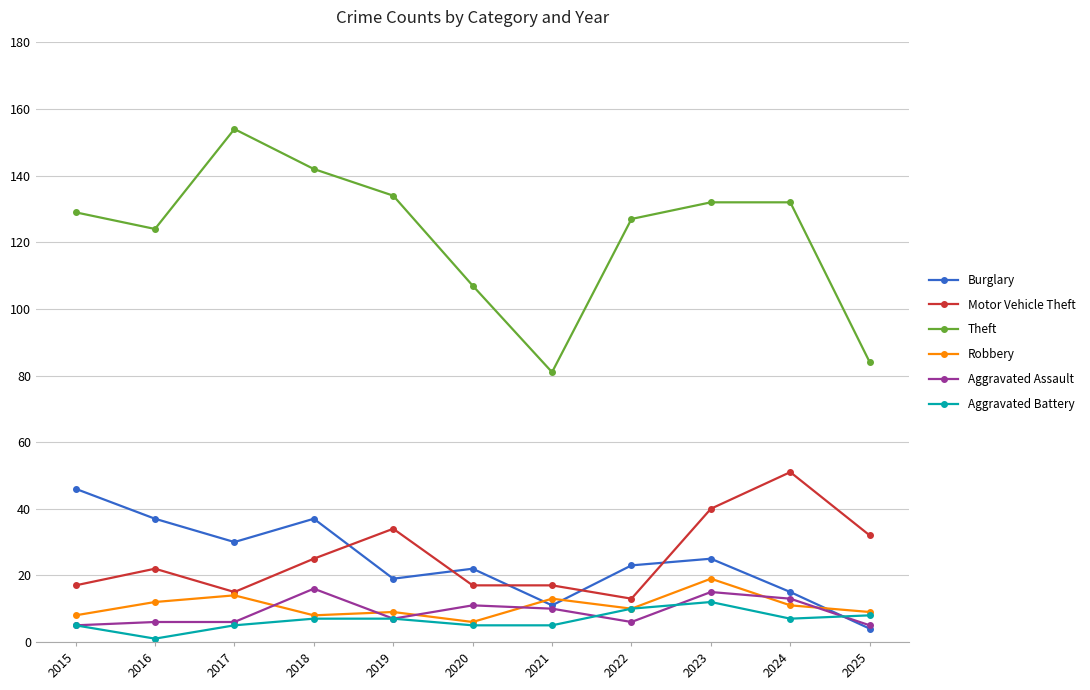

What is the total value across all series at 2020?

168